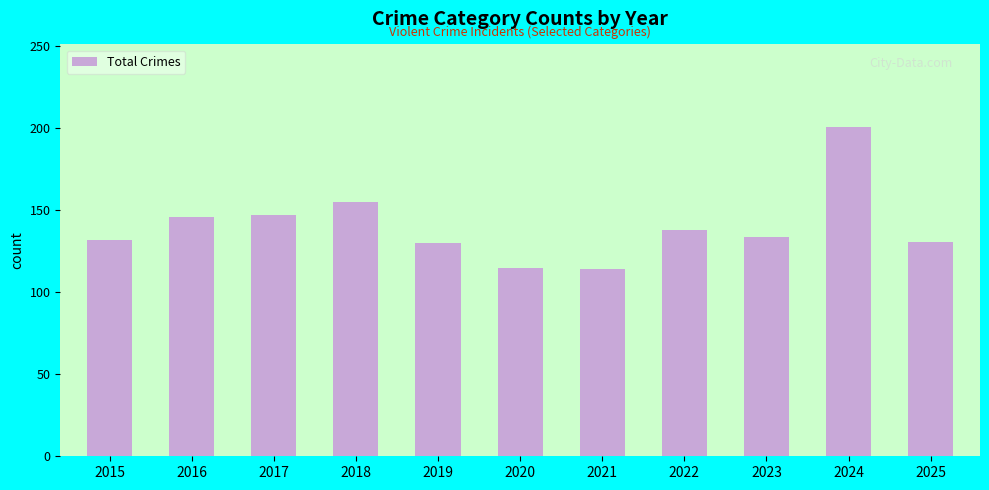

The chart shows a value of 281 at 2024. True or false?

False